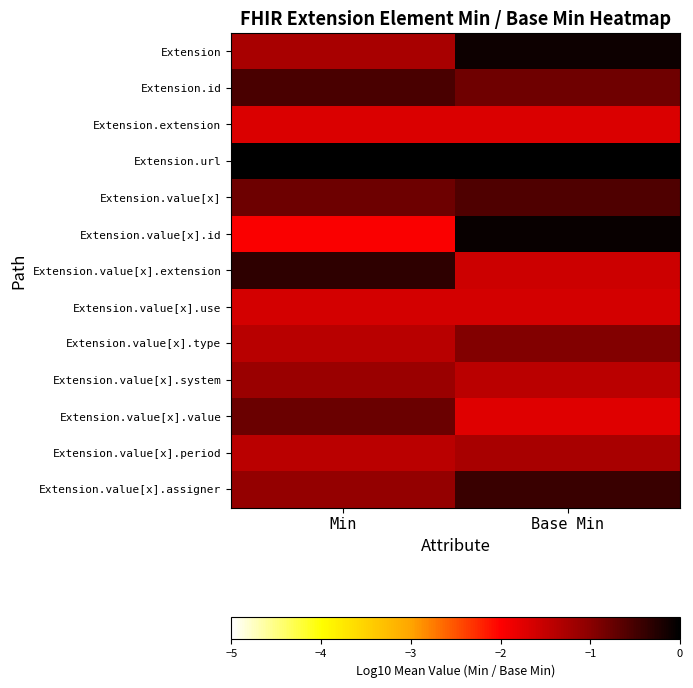

What is the smallest value displayed?

-2.0